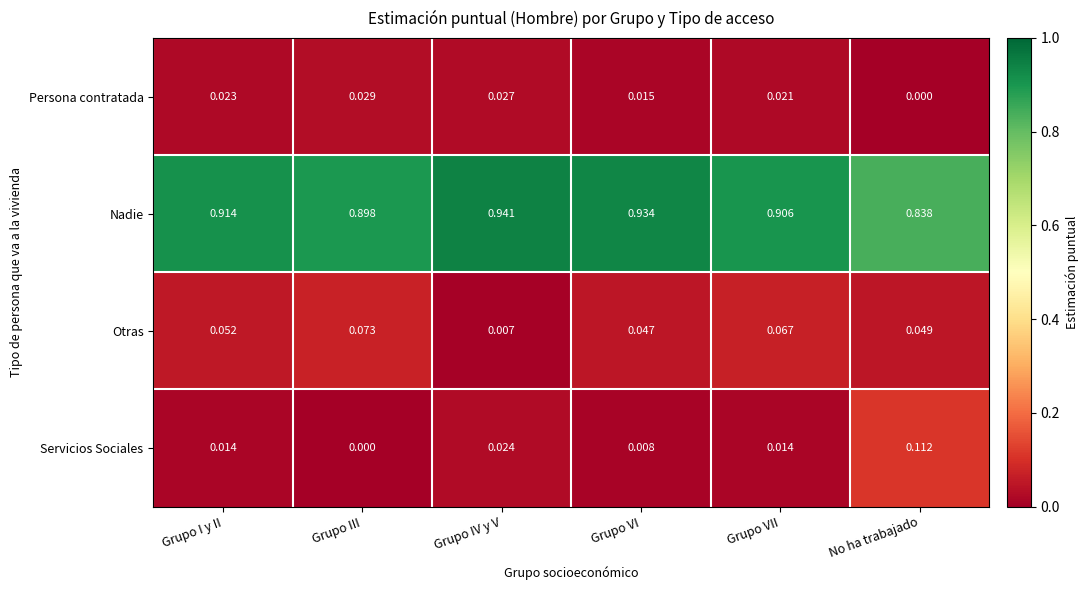

Rank the categories by Persona contratada value from highest to lowest.

Grupo III, Grupo IV y V, Grupo I y II, Grupo VII, Grupo VI, No ha trabajado